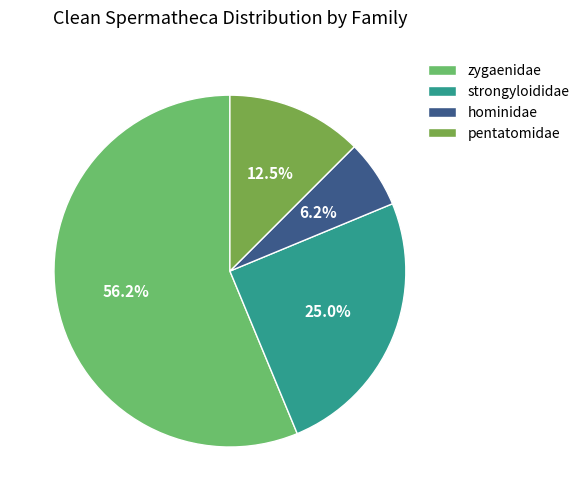

Which has a higher value, strongyloididae or hominidae?

strongyloididae